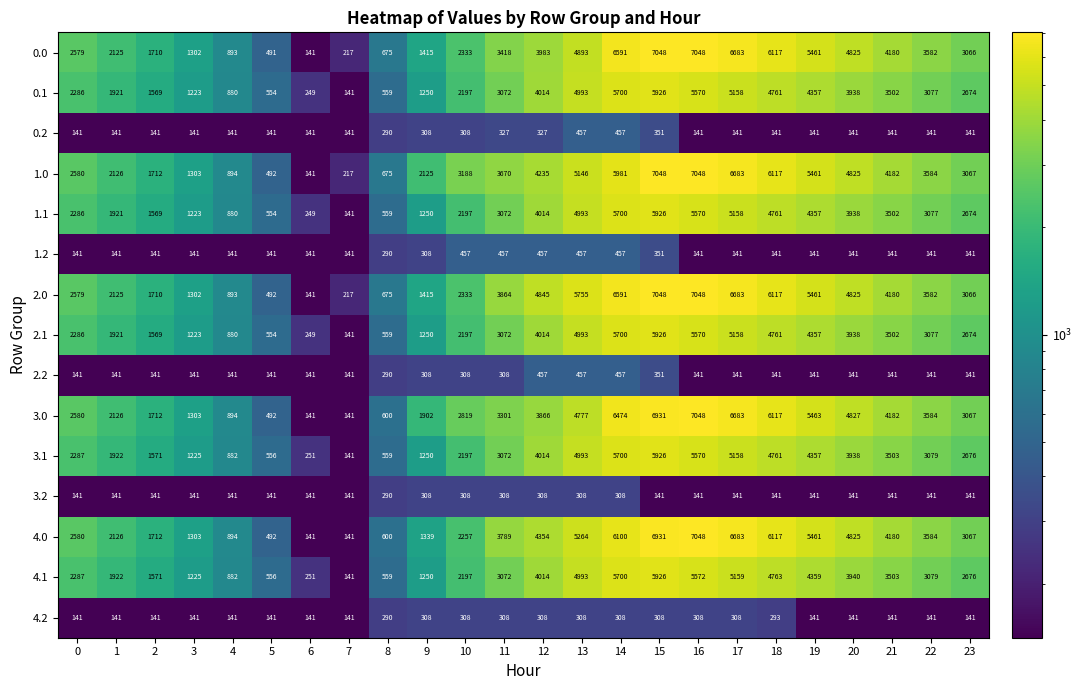

Between 12 and 20, which series saw the biggest shift?

3.0